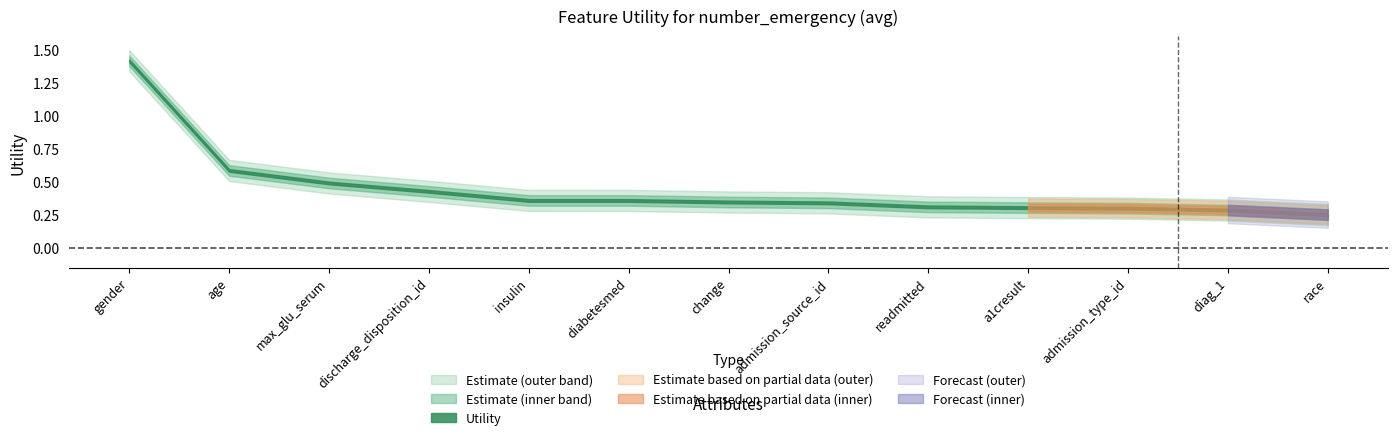

Reading right to left, extract all data points from this chart.

race=0.3	diag_1=0.3	admission_type_id=0.3	a1cresult=0.3	readmitted=0.3	admission_source_id=0.3	change=0.3	diabetesmed=0.4	insulin=0.4	discharge_disposition_id=0.4	max_glu_serum=0.5	age=0.6	gender=1.4